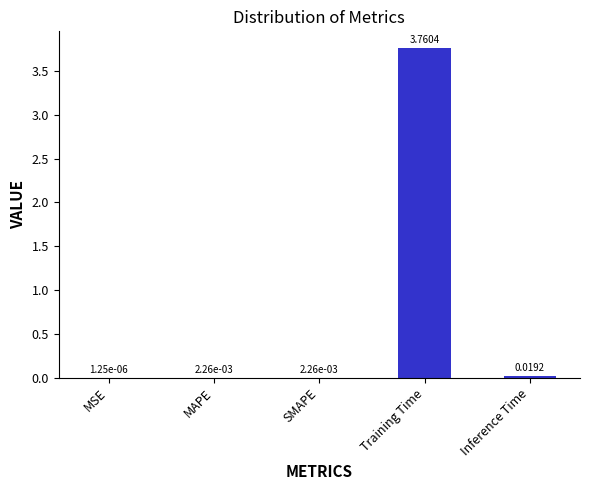

At which category does the chart reach its peak across all series?

Training Time